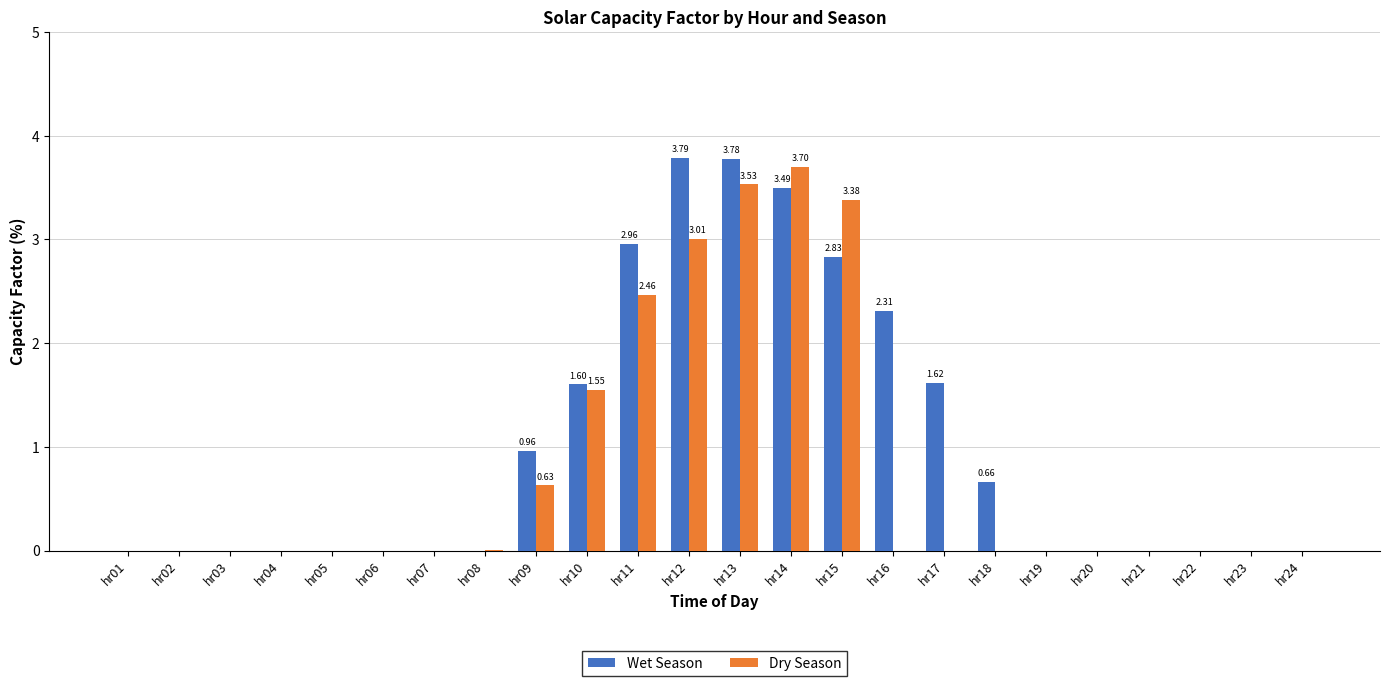

What is the total value across all series at hr11?

5.4